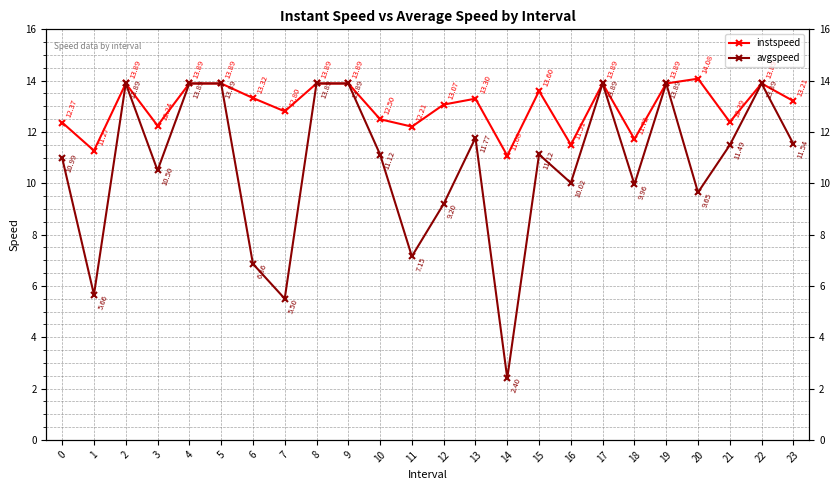

What is the average value of the instspeed series?

13.0